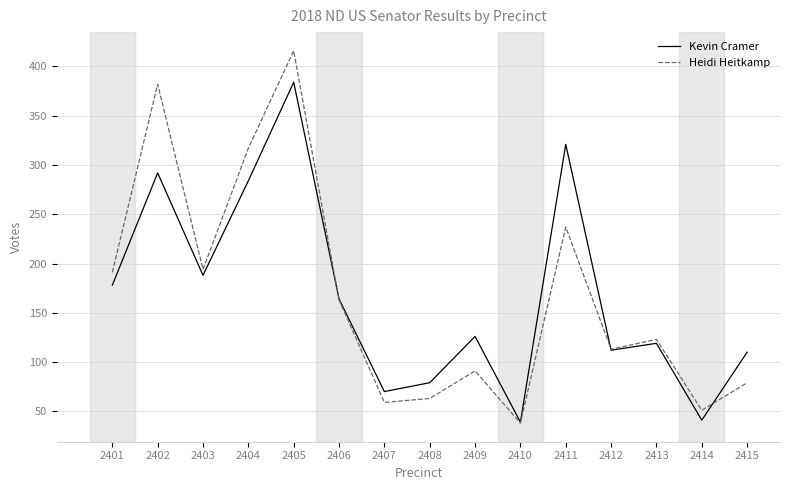

Which category has the highest value in the Kevin Cramer series?

2405